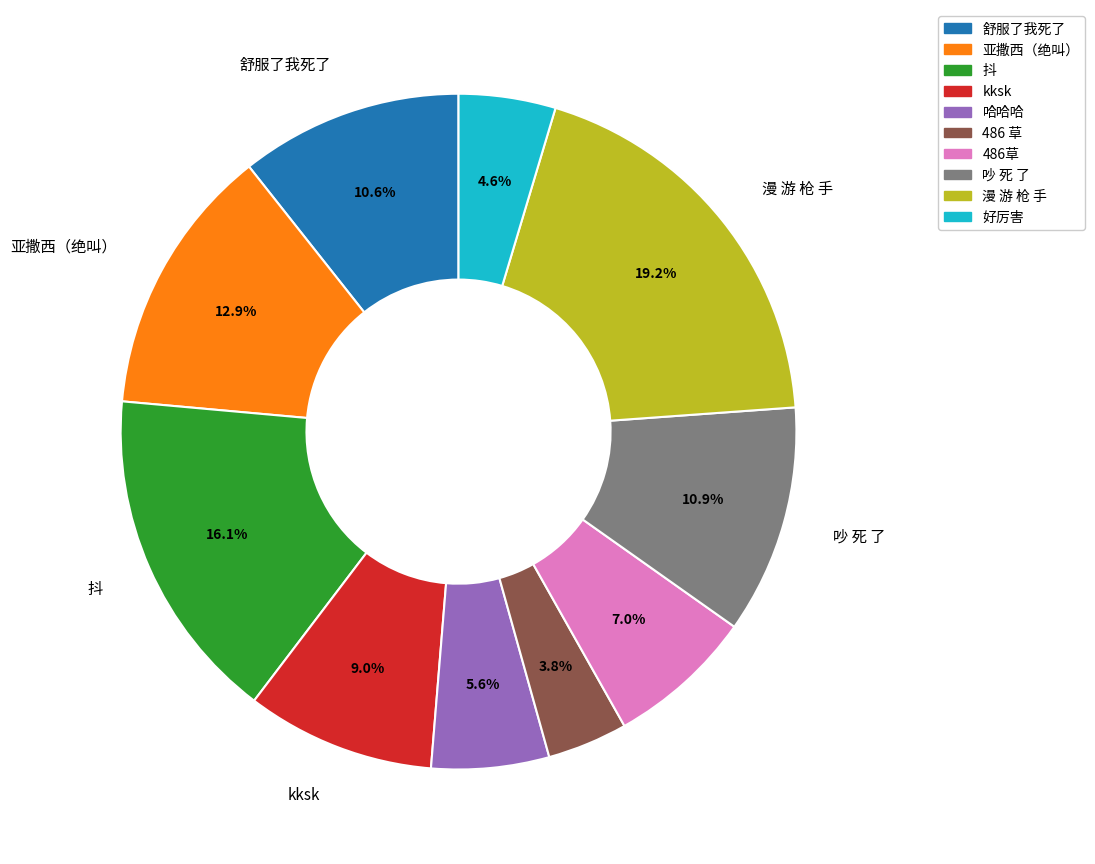

What percentage is the 486草 slice, to the nearest percent?

7%